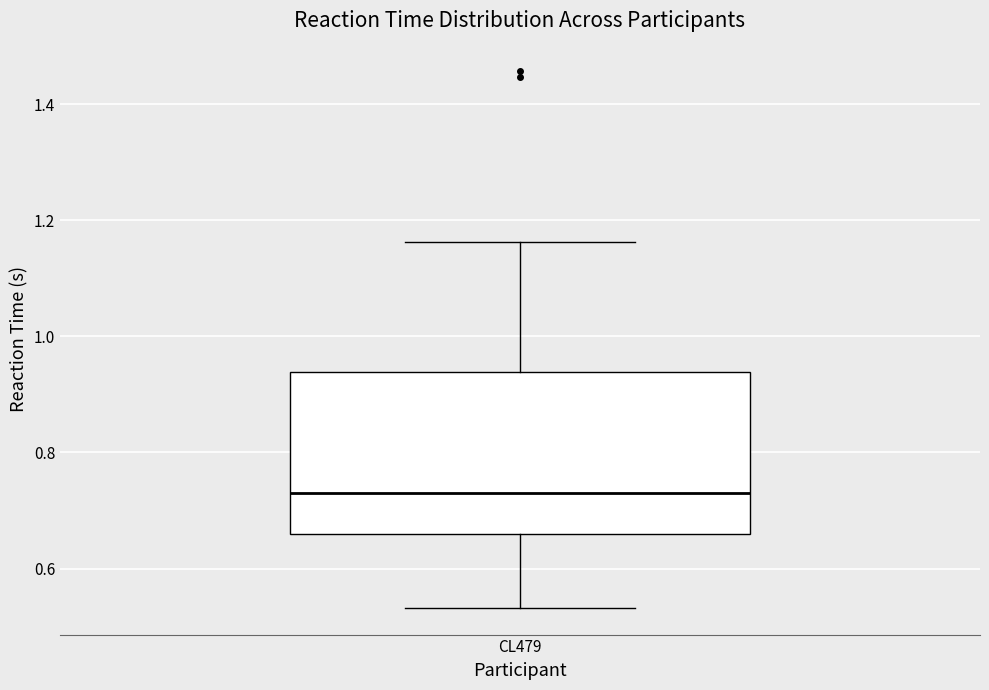

Transcribe this box plot: give where the median line is, the range the box spans, and where the two whiskers end, as read against the y-axis. The values are not printed on the chart, so give them approximately, as read against the axis.

median 0.74, box 0.66 to 0.94, whiskers 0.54 to 1.16